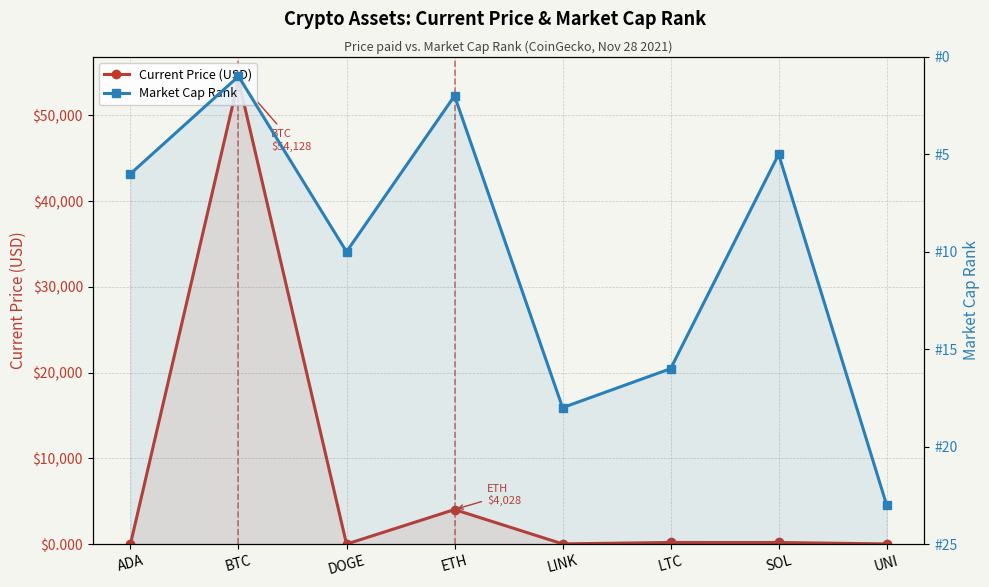

At which category does Current Price (USD) reach its first local valley?

DOGE